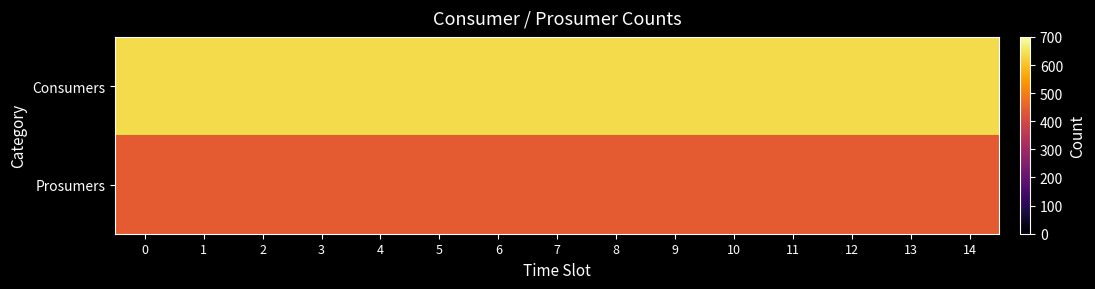

Which series has the largest range (max minus min)?

Consumers